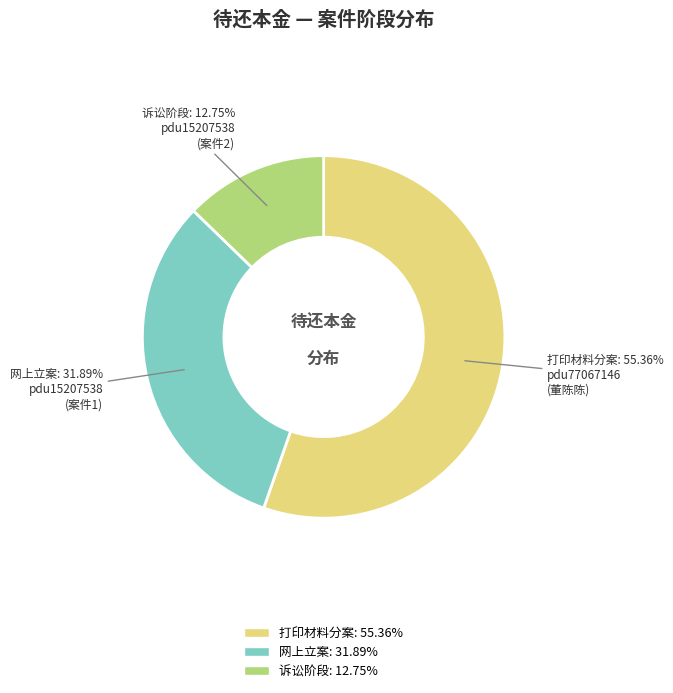

Is there a majority slice in this chart?

Yes